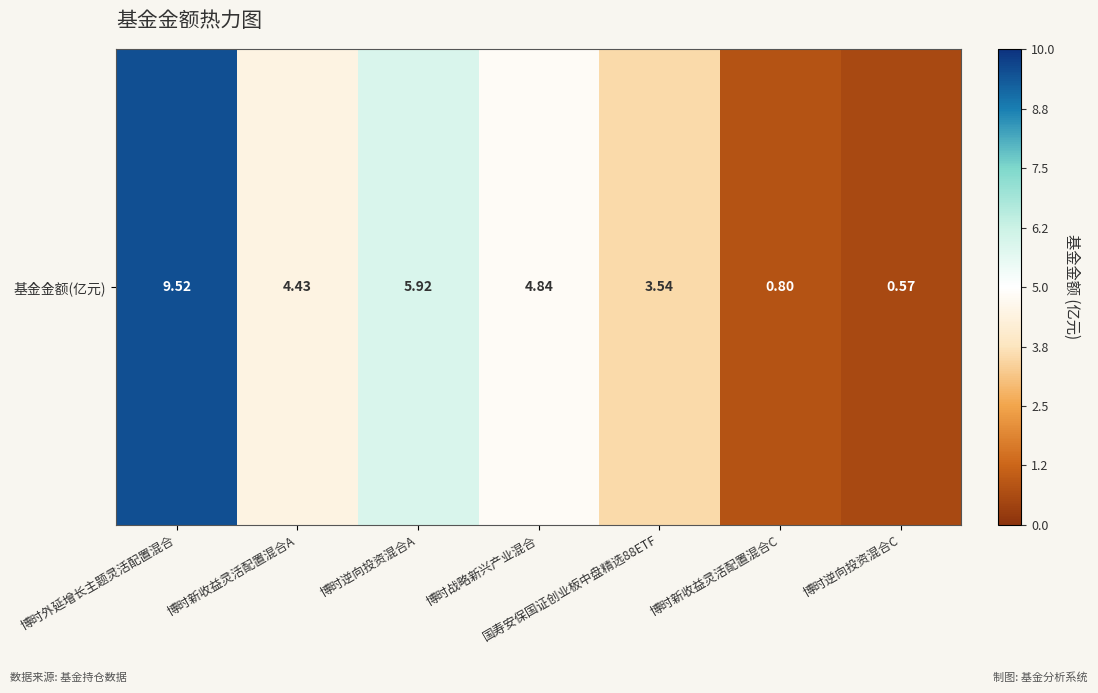

Which category has the lowest value across all series?

博时逆向投资混合C